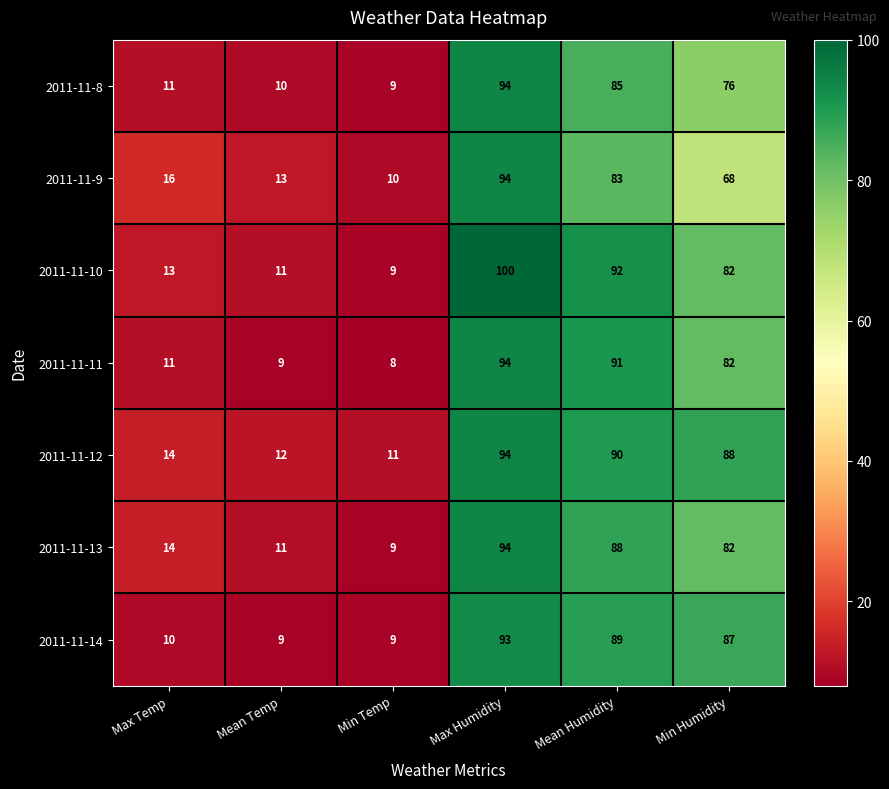

Which category has the lowest value in the 2011-11-12 series?

Min Temp